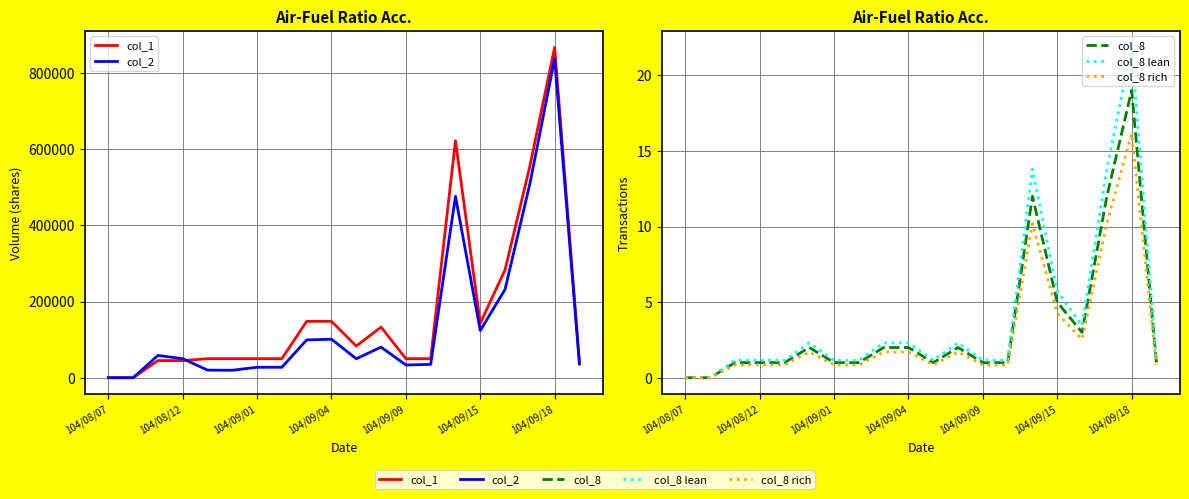

What is the sum of the col_1 values at 15 and 8?

291000.0